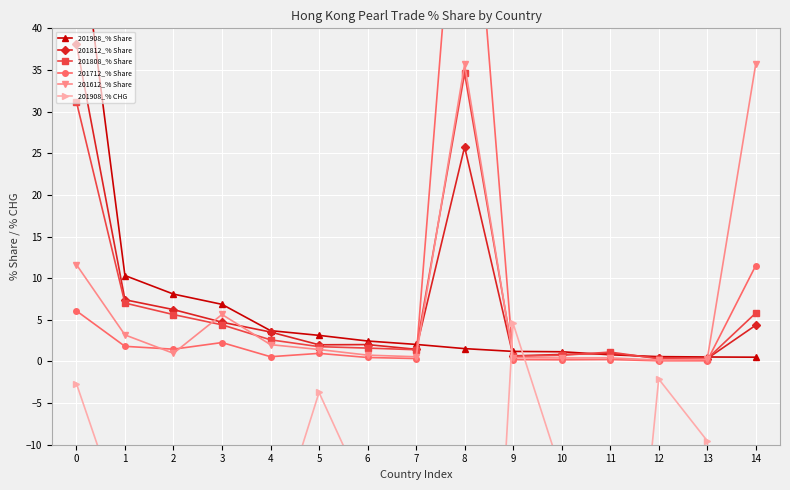

What is the sum of all 201712_% Share values?

99.8